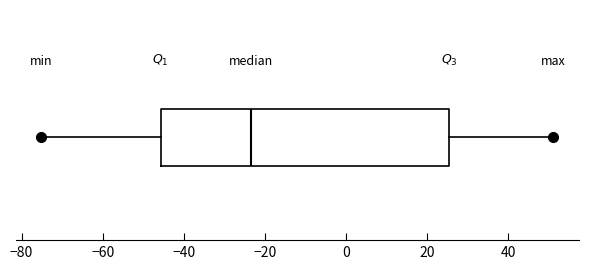

Transcribe this box plot: give where the median line is, the range the box spans, and where the two whiskers end, as read against the x-axis. The values are not printed on the chart, so give them approximately, as read against the axis.

median -24, box -46 to 26, whiskers -76 to 52